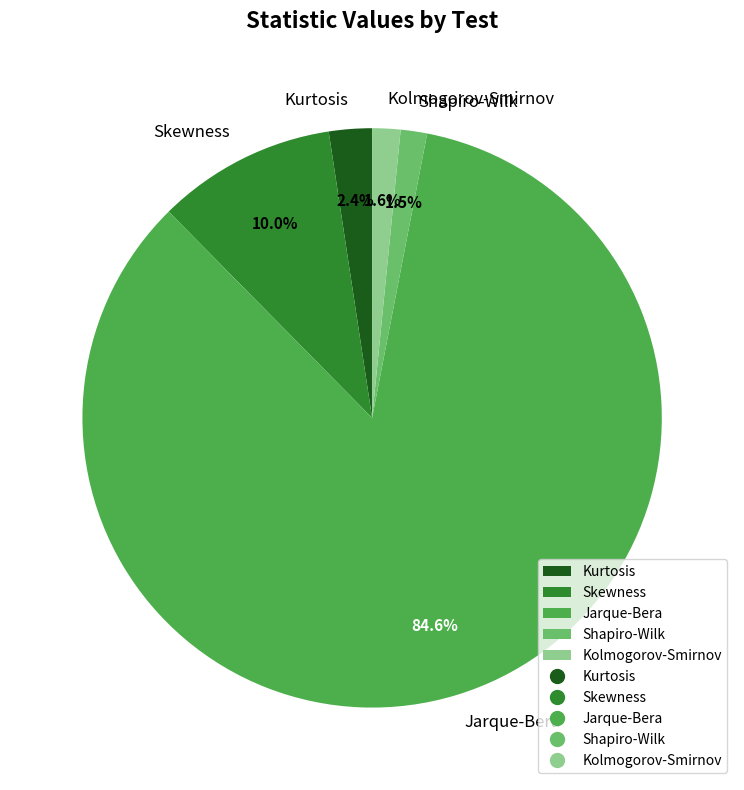

To the nearest percent, what is the average slice percentage?

20%